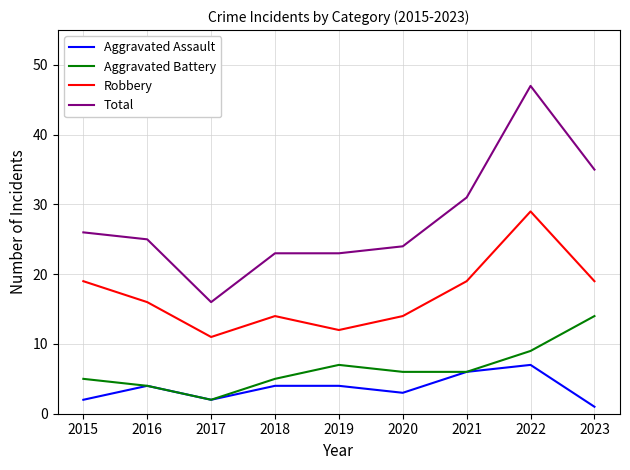

Which series changed the most between 2015 and 2018?

Robbery